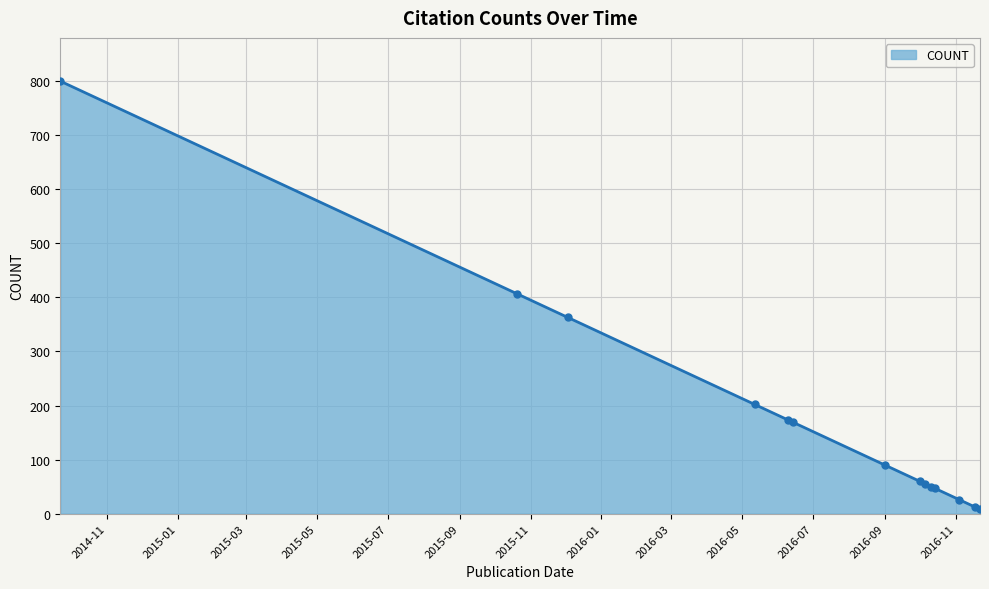

What is the difference between the second highest and second lowest values?

395